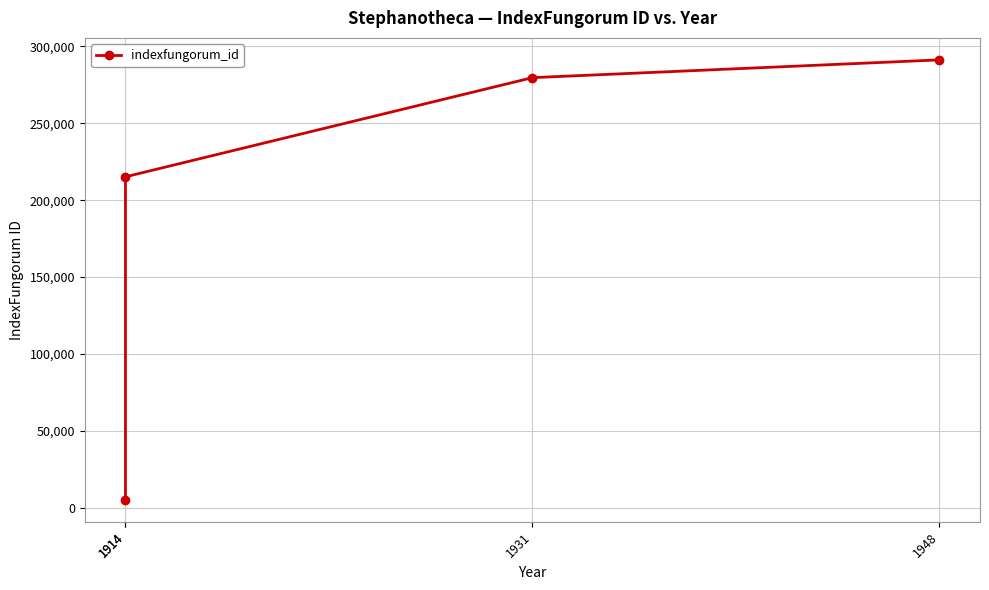

Which label corresponds to the smallest value in the chart?

1914